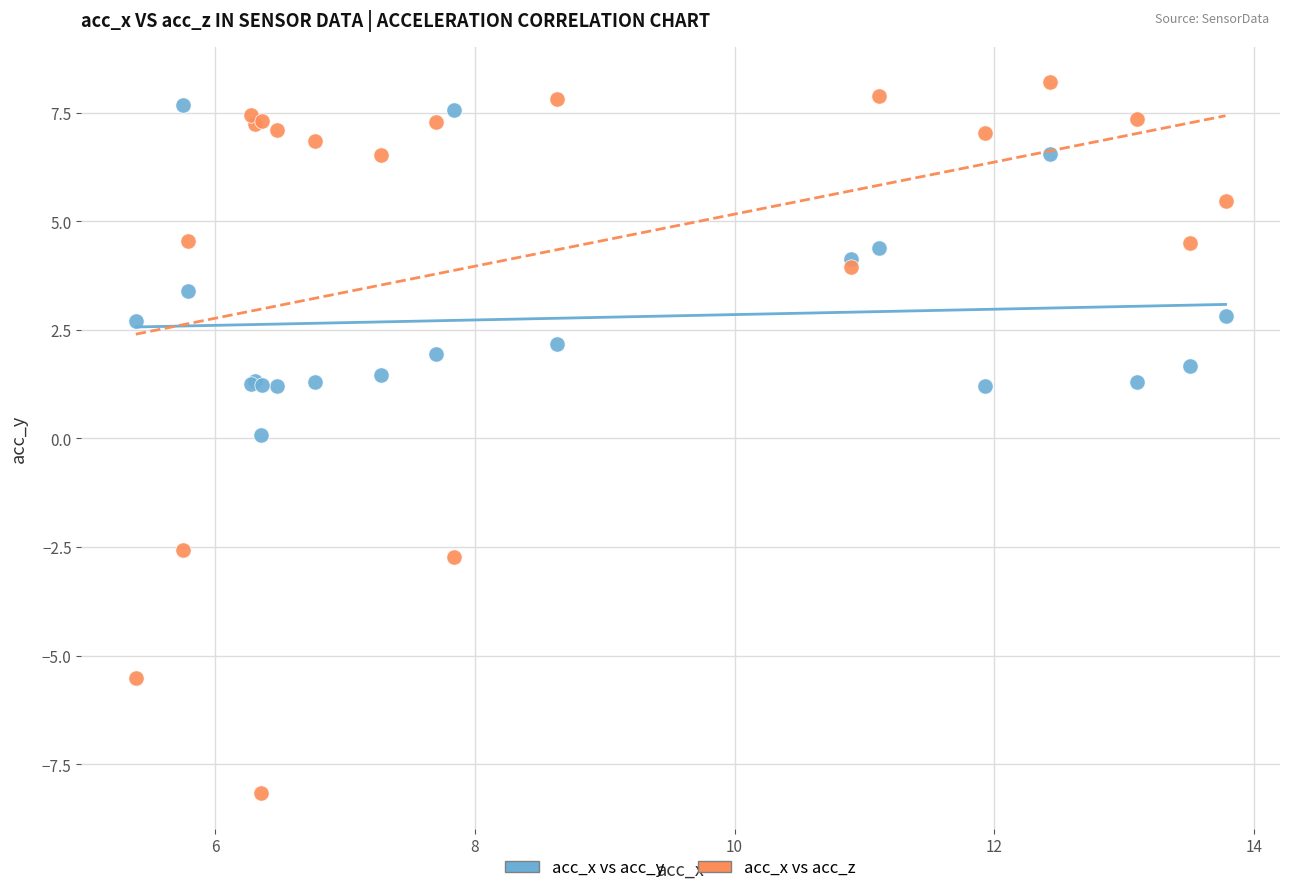

Which series reaches the minimum Y coordinate?

acc_x vs acc_z